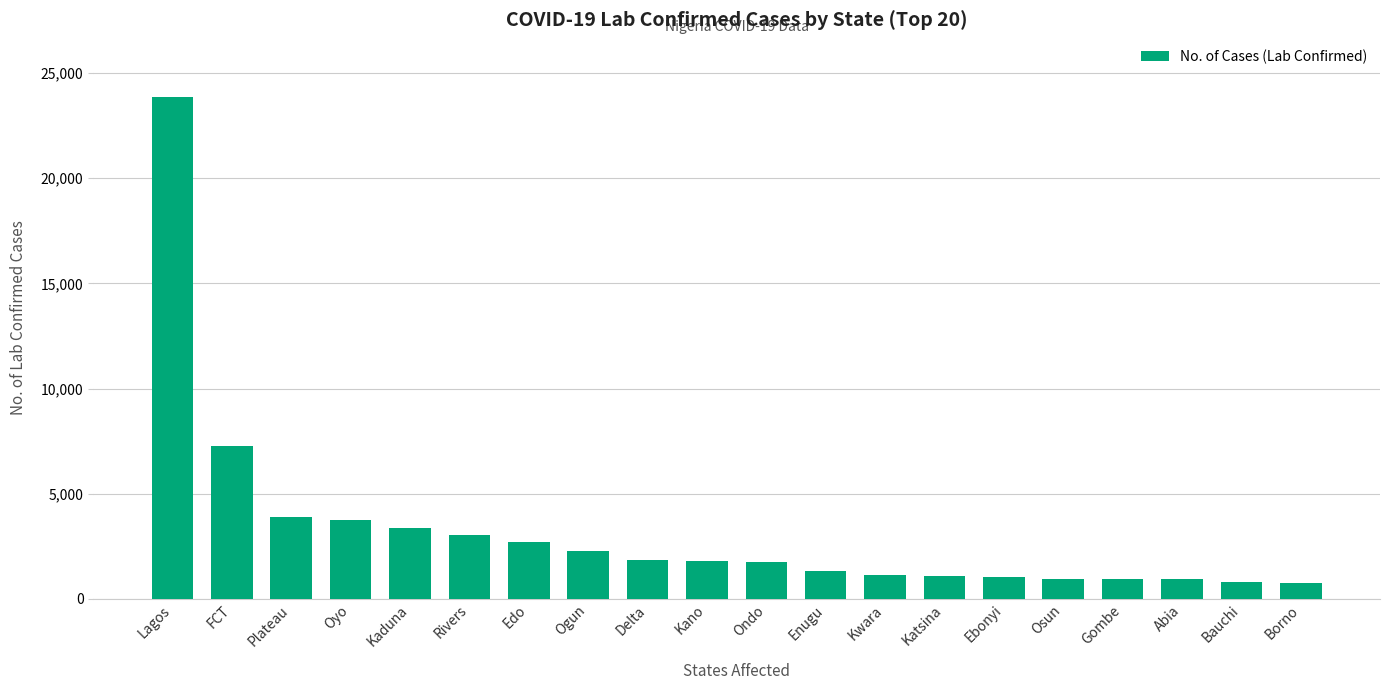

Approximately how many times larger is the value at Delta compared to Ebonyi?

1.7